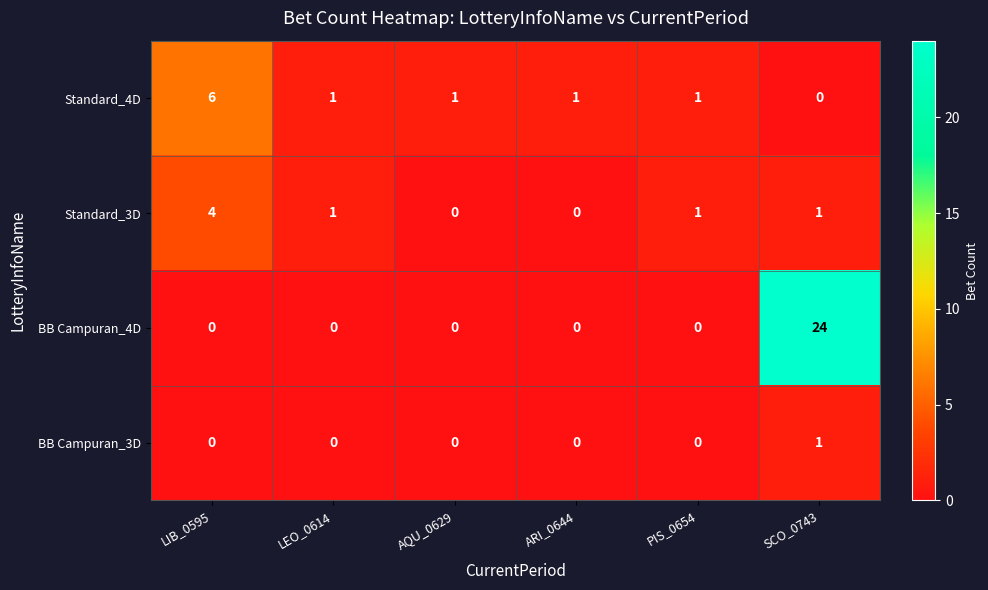

Reading left to right, list all the values displayed in this chart.

Standard_4D: LIB_0595=6	LEO_0614=1	AQU_0629=1	ARI_0644=1	PIS_0654=1	SCO_0743=0
Standard_3D: LIB_0595=4	LEO_0614=1	AQU_0629=0	ARI_0644=0	PIS_0654=1	SCO_0743=1
BB Campuran_4D: LIB_0595=0	LEO_0614=0	AQU_0629=0	ARI_0644=0	PIS_0654=0	SCO_0743=24
BB Campuran_3D: LIB_0595=0	LEO_0614=0	AQU_0629=0	ARI_0644=0	PIS_0654=0	SCO_0743=1